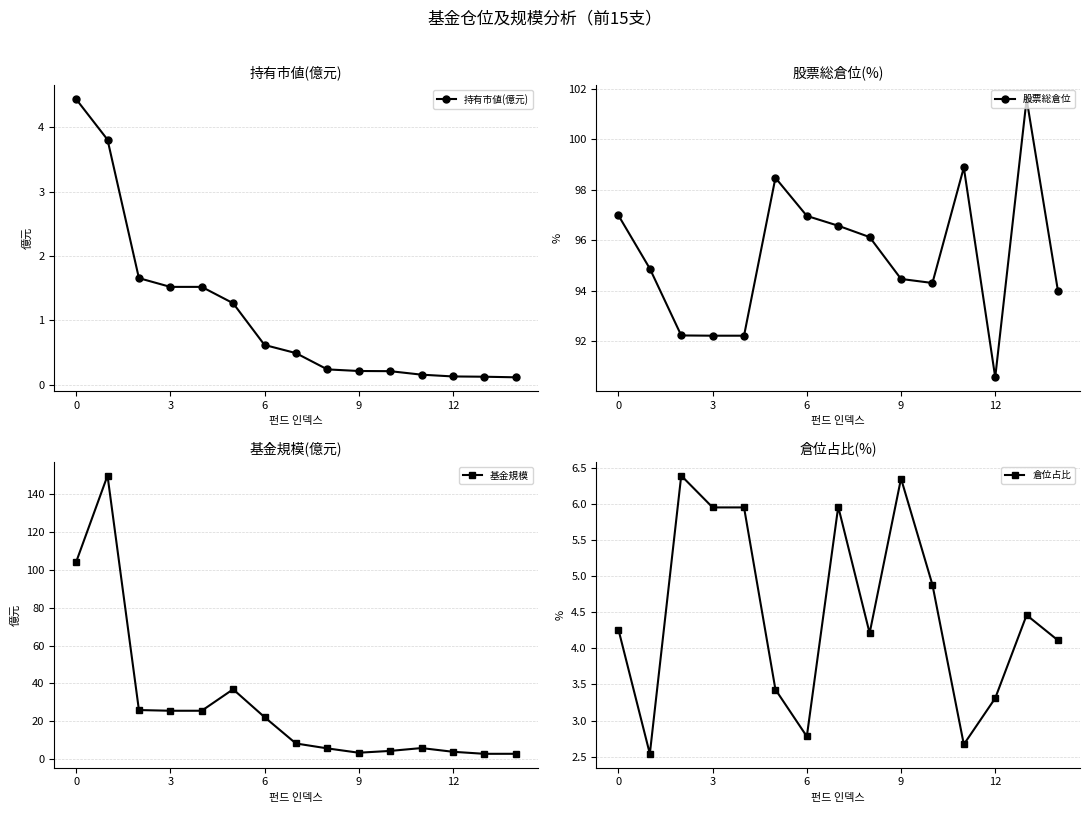

Is it true that 持有市値(億元) equals 0.1 at 12?

True